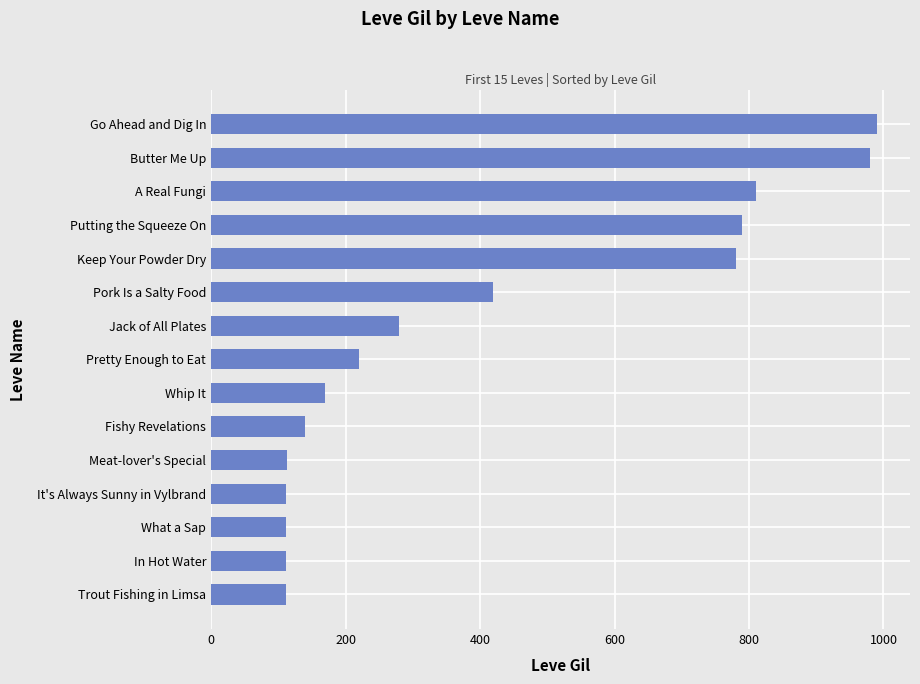

The chart shows a value of 810 at A Real Fungi. True or false?

True